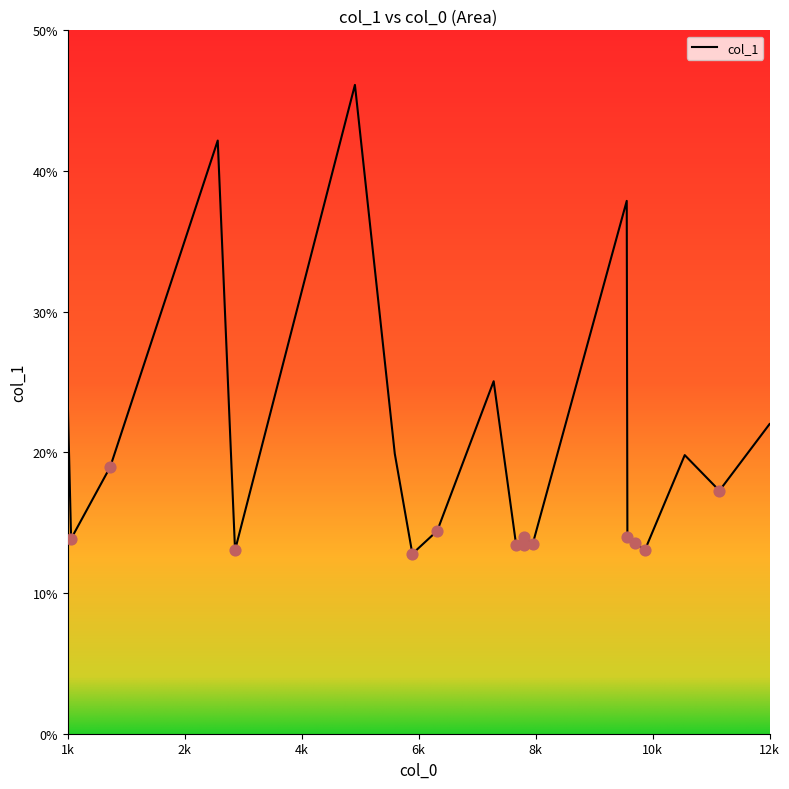

What is the greatest value displayed?

46.1